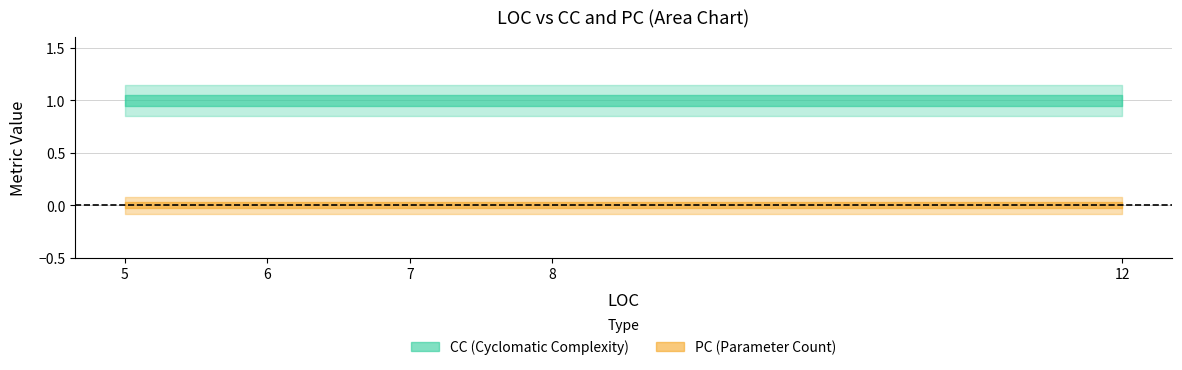

Reading left to right, transcribe all the data shown in this chart.

CC: 5=1	5=1	5=1	6=1	6=1	7=1	8=1	12=1	12=1	5=1
PC: 5=0	5=0	5=0	6=0	6=0	7=0	8=0	12=0	12=0	5=0